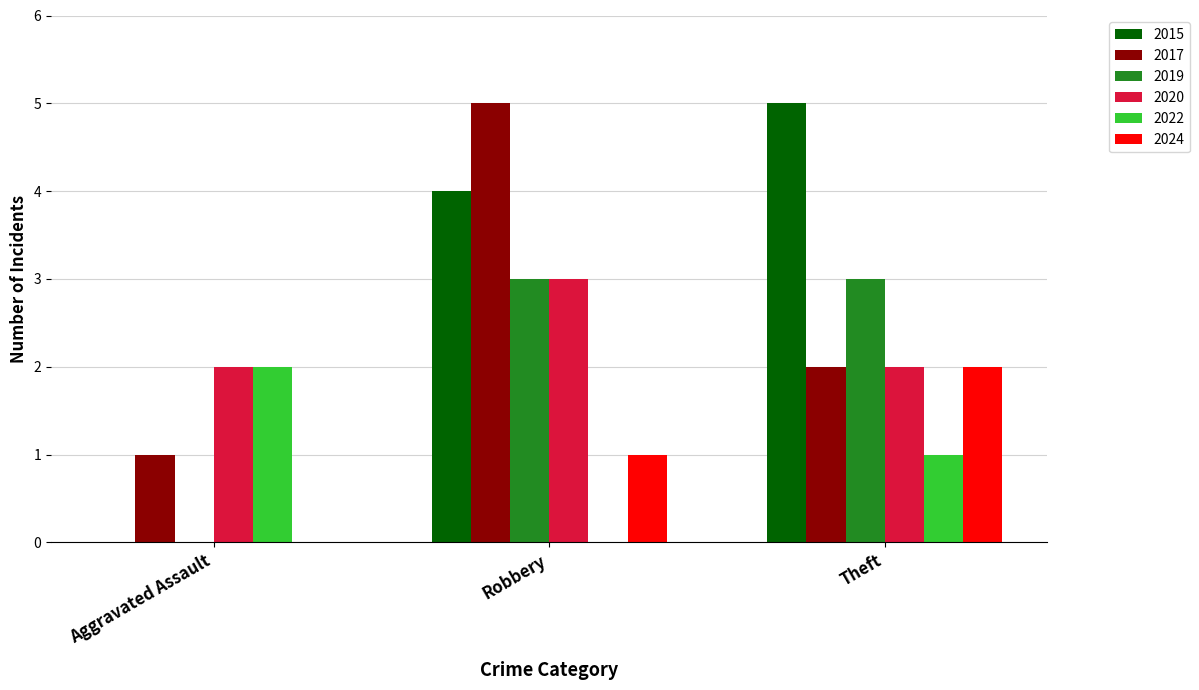

What is the sum of all 2017 values?

8